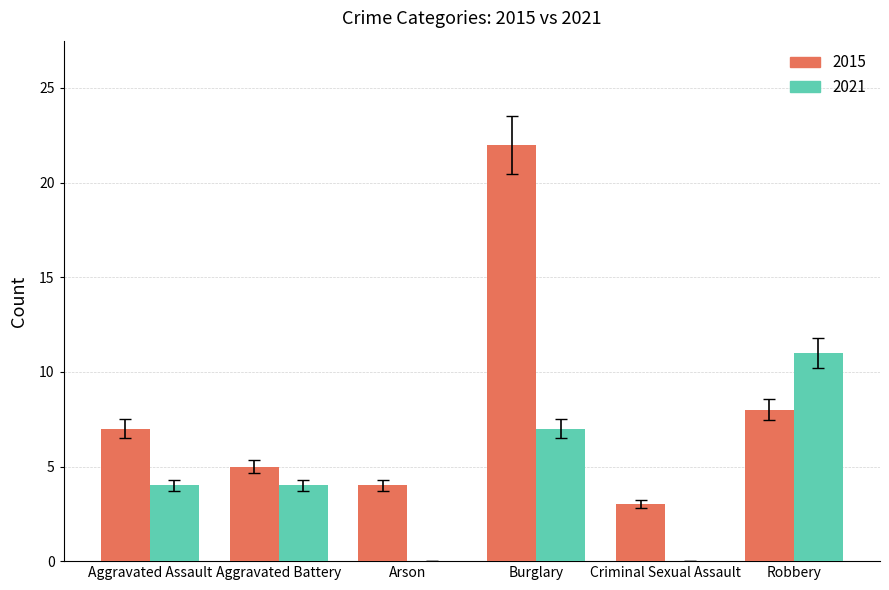

Read the 2021 value at Aggravated Battery.

4